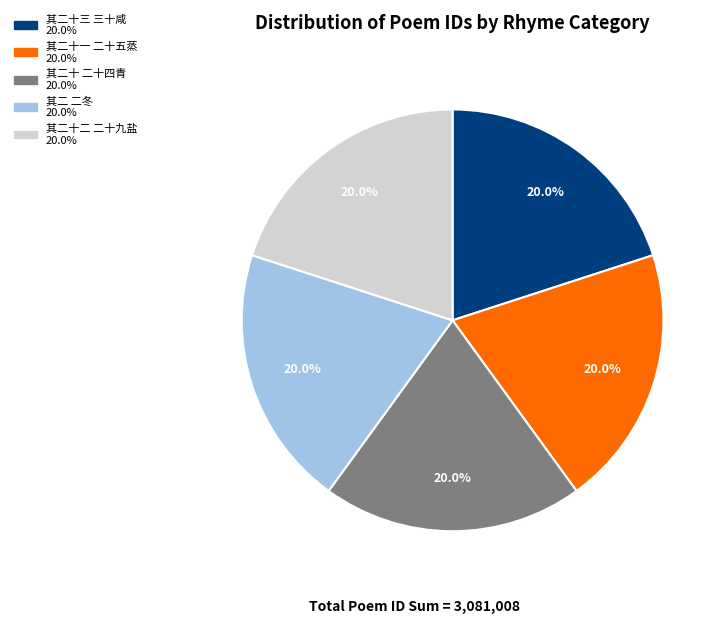

What percentage is the 其二 二冬 slice, to the nearest percent?

20%